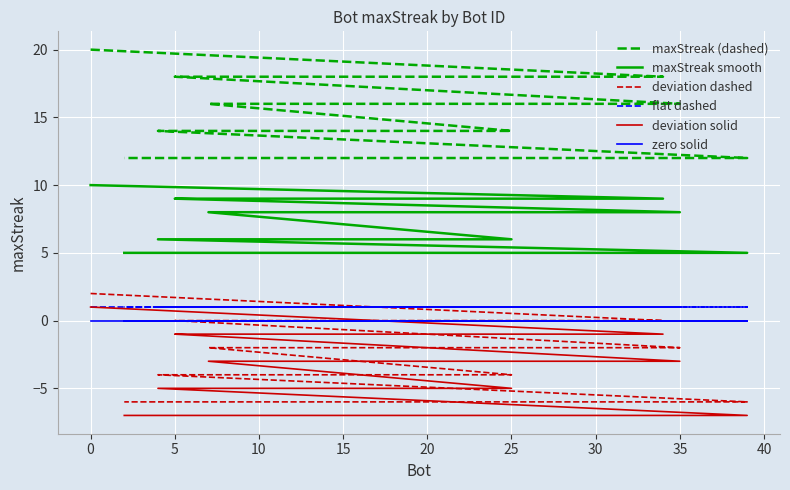

Is the value of maxStreak (dashed) at 10 greater than the value of deviation dashed at 13?

Yes